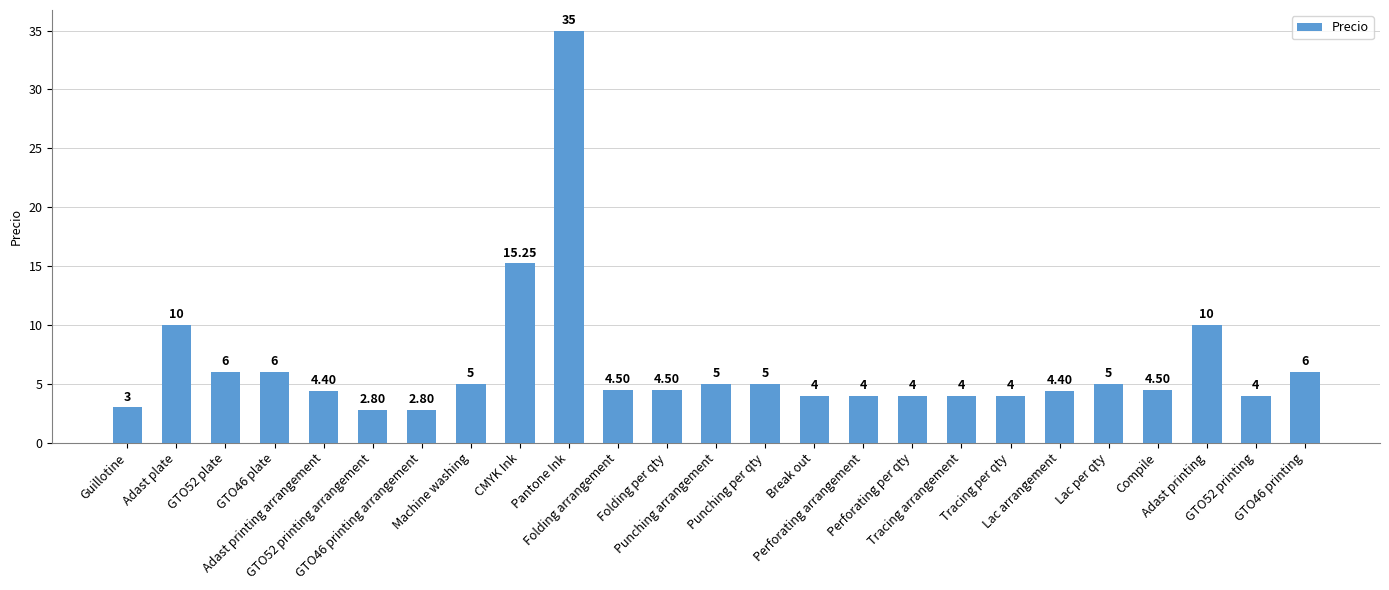

What is the sum of the values at Pantone Ink and Adast printing?

45.0